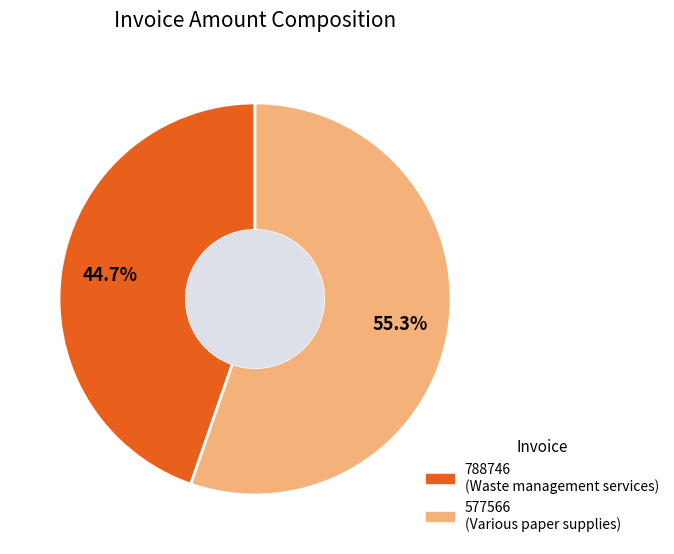

Which slice is the smallest?

788746